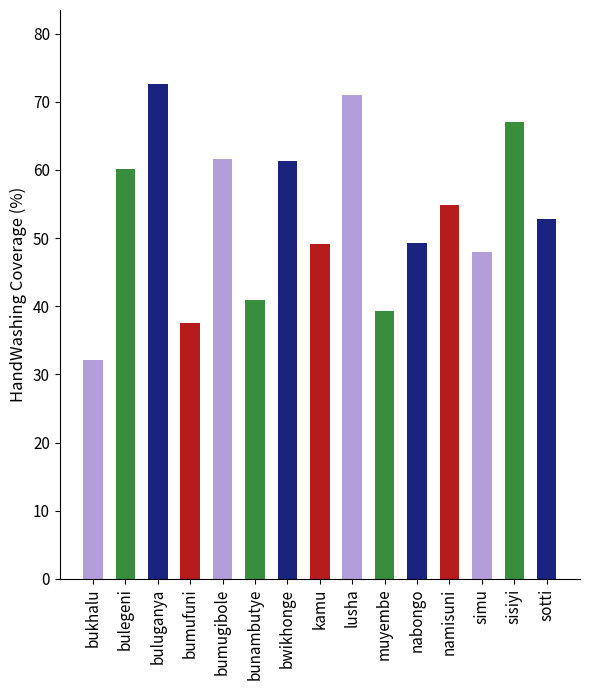

What position from the left is kamu?

8